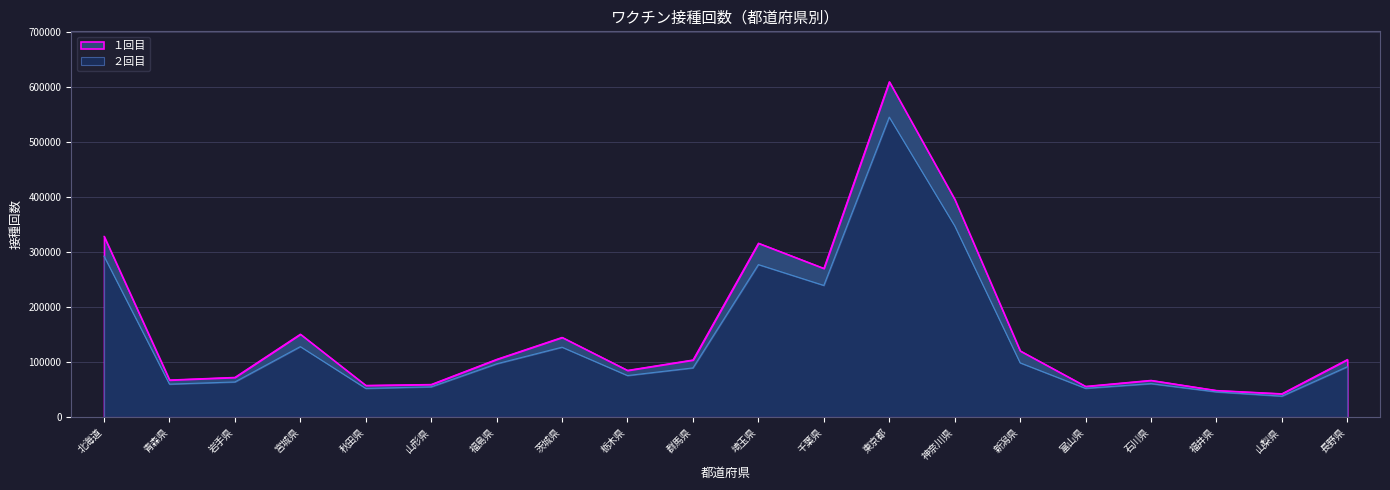

Reading left to right, what are all the values shown in this chart?

１回目: 329121	67672	72438	151012	57783	59511	105214	145190	85170	104105	316629	270761	610484	396406	120665	56053	66996	48565	42589	104803
２回目: 292889	59963	63902	128246	52185	55047	96909	127183	75566	89498	277556	239619	545945	348055	98712	52314	60847	45831	38081	91606